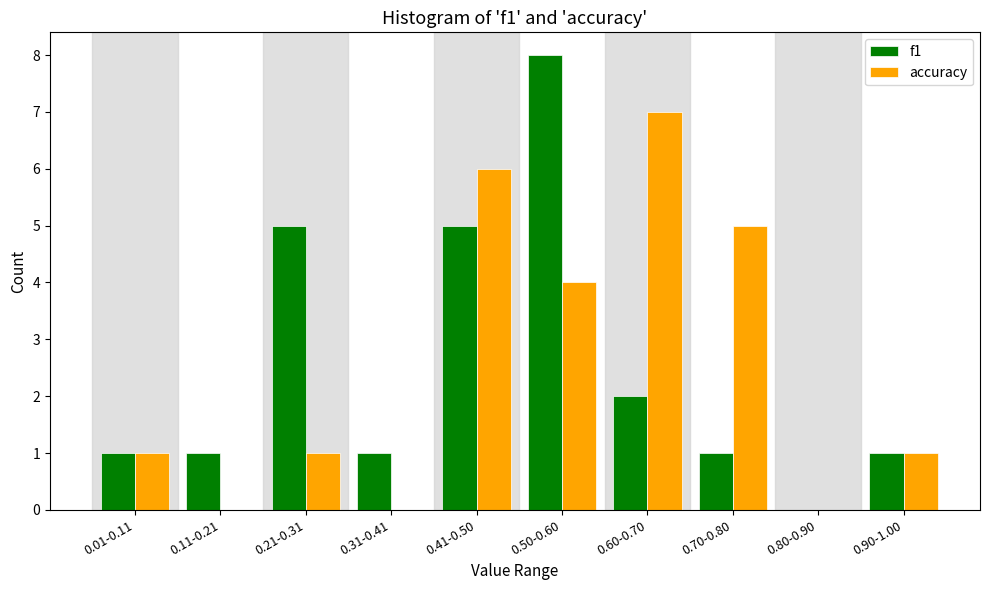

Reading left to right, extract all data points from this chart.

f1: 0.01-0.11=1	0.11-0.21=1	0.21-0.31=5	0.31-0.41=1	0.41-0.50=5	0.50-0.60=8	0.60-0.70=2	0.70-0.80=1	0.80-0.90=0	0.90-1.00=1
accuracy: 0.01-0.11=1	0.11-0.21=0	0.21-0.31=1	0.31-0.41=0	0.41-0.50=6	0.50-0.60=4	0.60-0.70=7	0.70-0.80=5	0.80-0.90=0	0.90-1.00=1